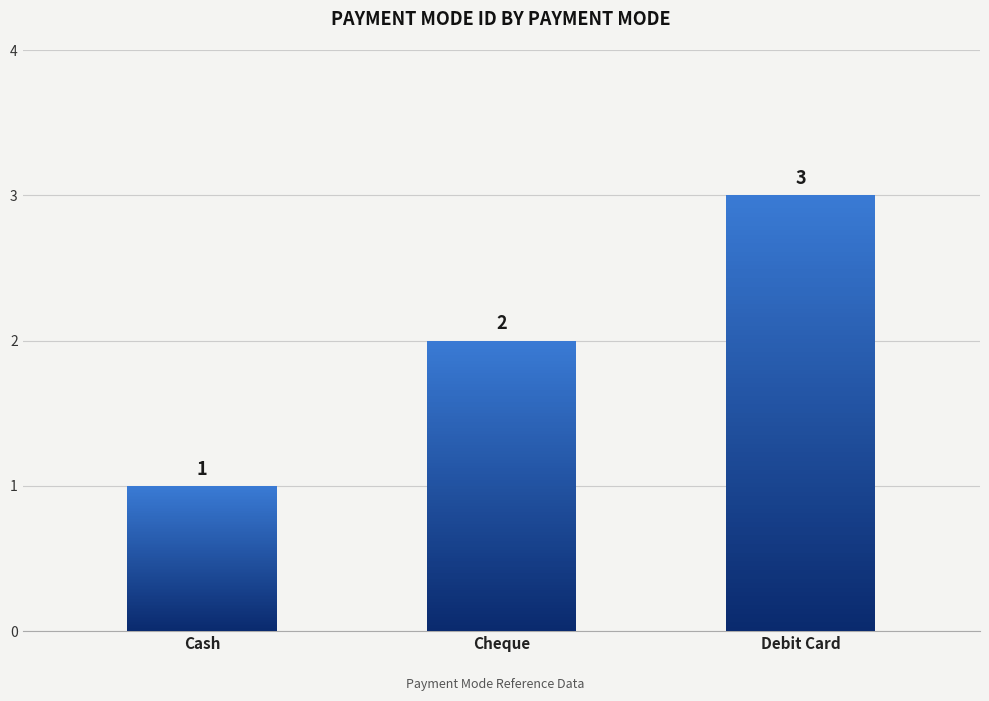

Where is the data nearest to the value 2?

Cheque